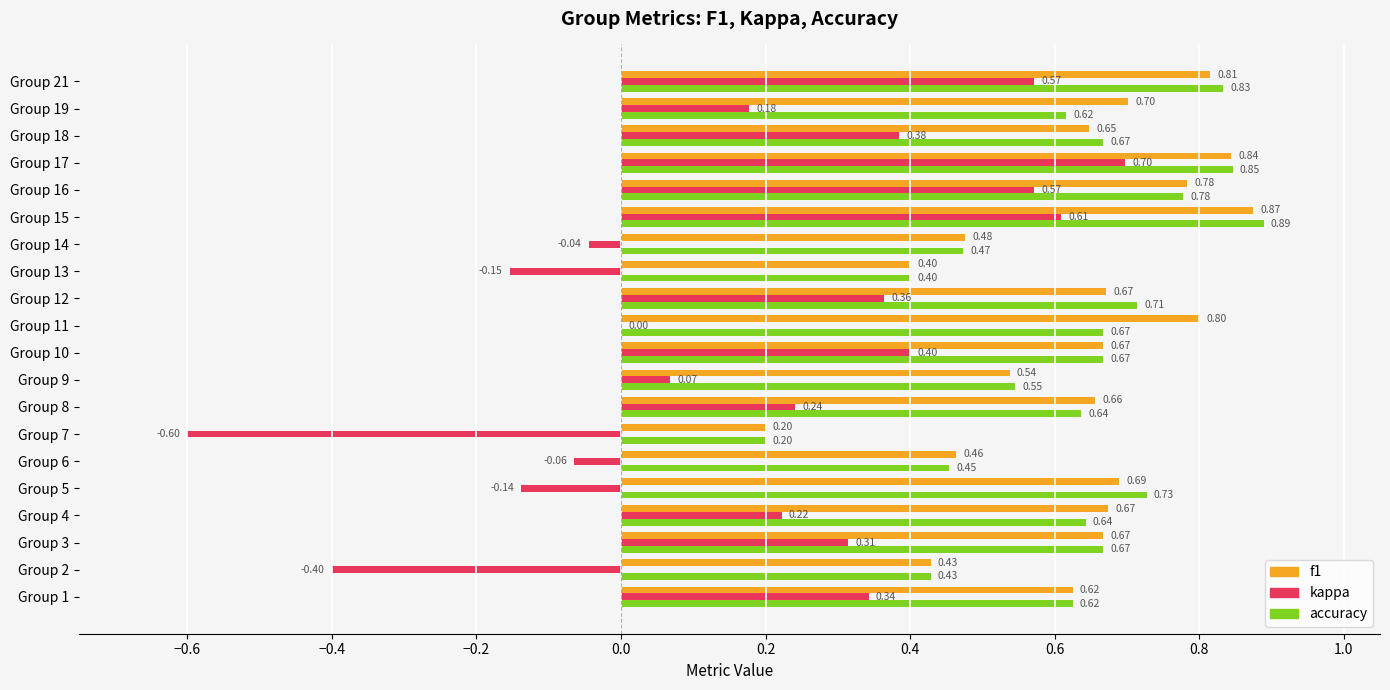

Between Group 15 and Group 17, which series saw the biggest shift?

kappa